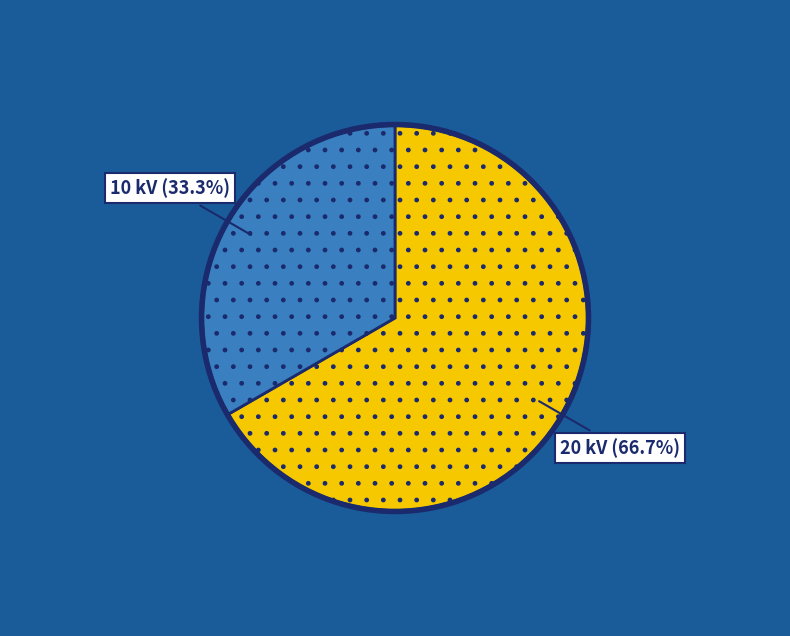

Is there a majority slice in this chart?

Yes